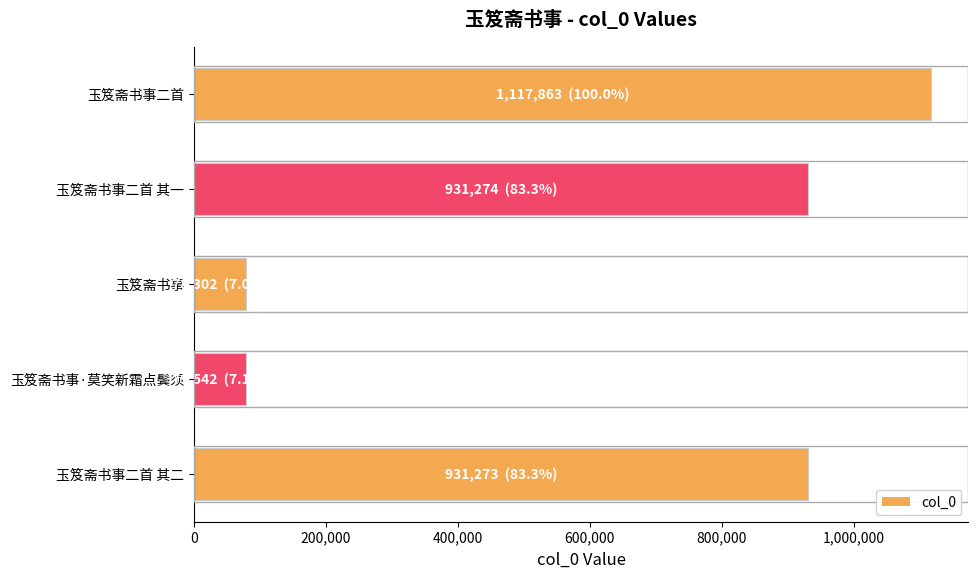

Are the bars grouped side by side (vs. stacked)?

No